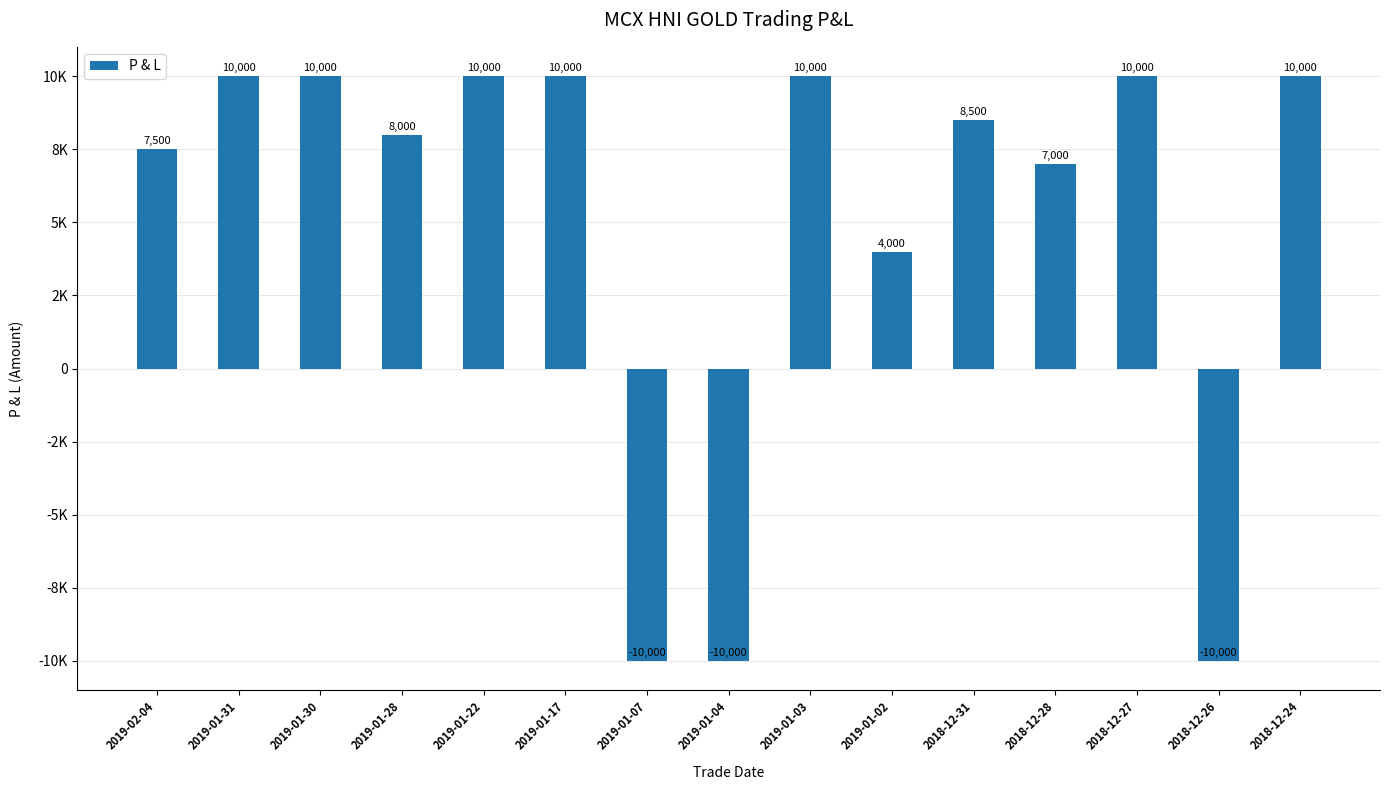

At which category does the chart reach its peak across all series?

2019-01-31